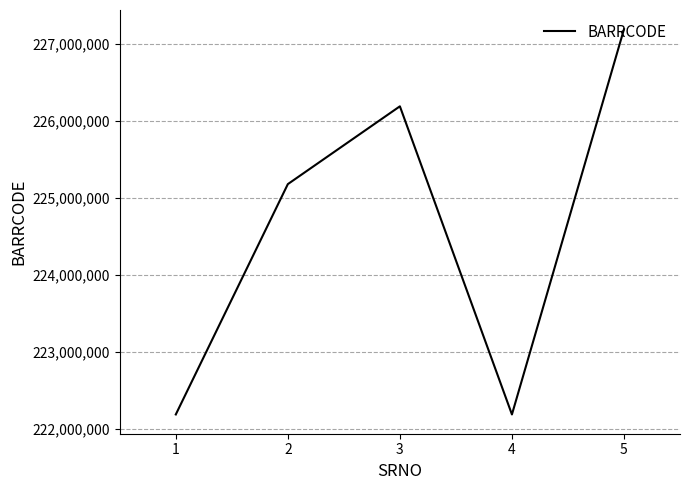

What is the sum of the values at 3 and 1?

448380043